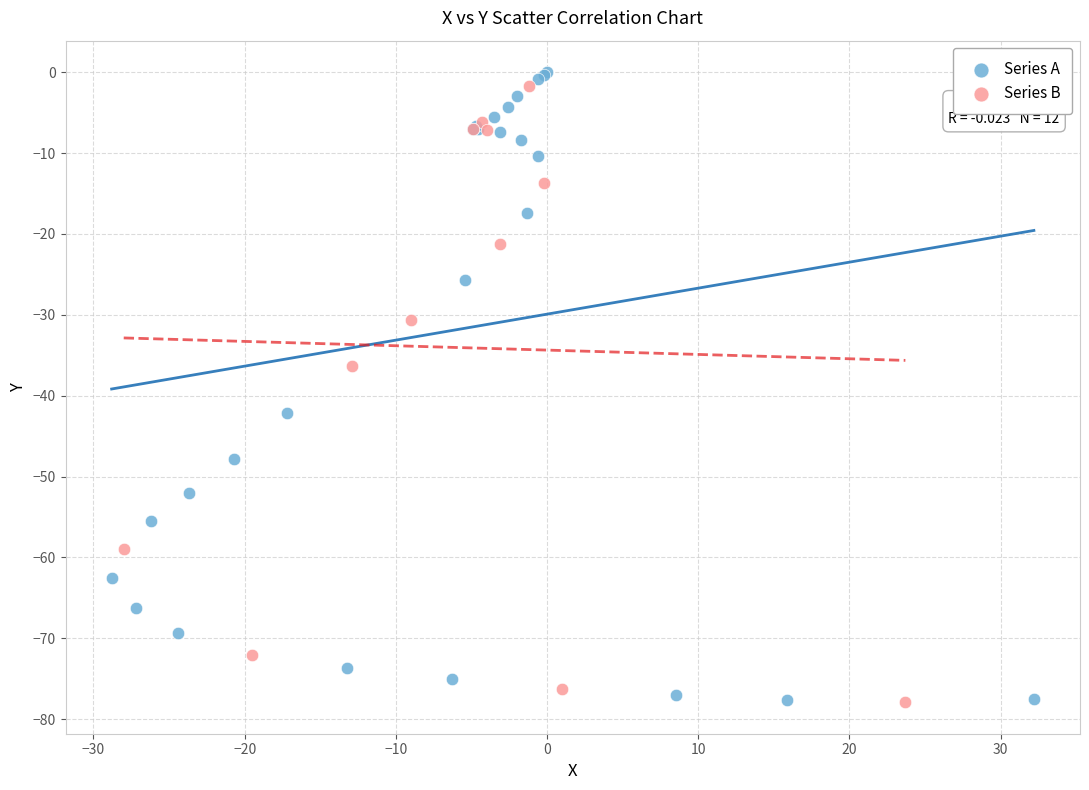

Which series reaches the maximum Y coordinate?

Series A